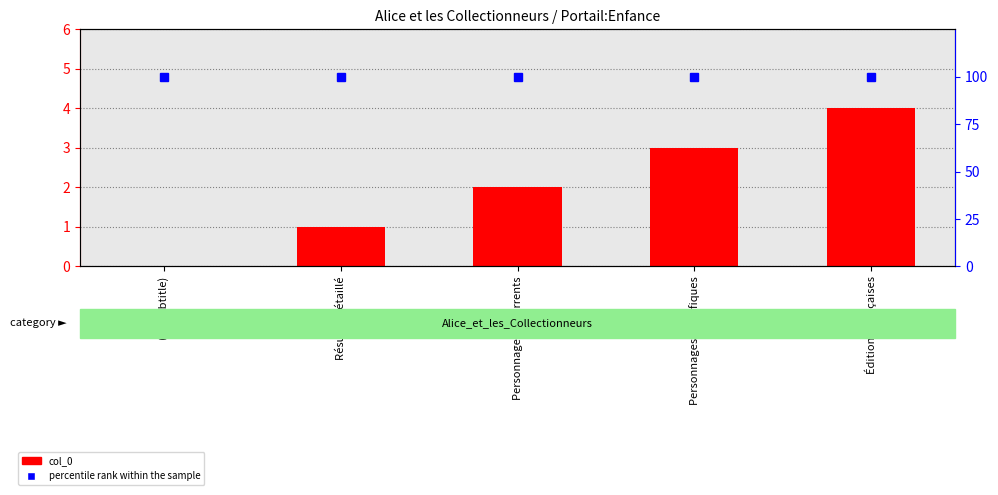

At which label is col_0 closest to 2?

Personnages récurrents